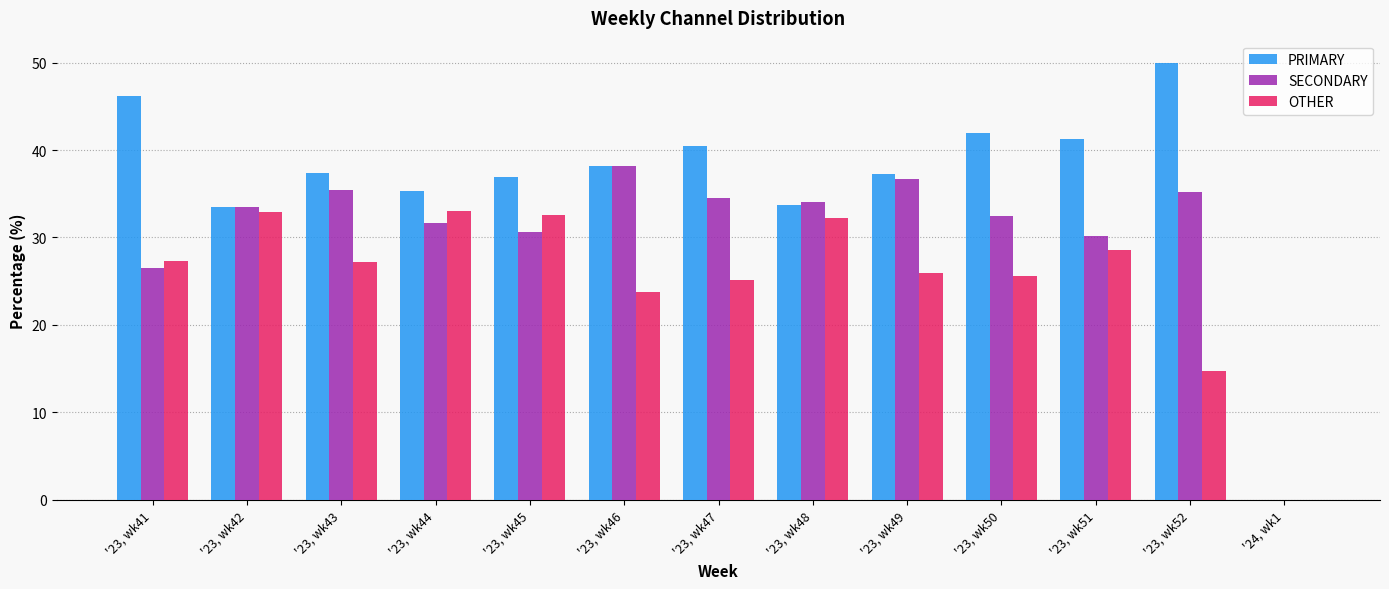

How many groups of bars are there?

13